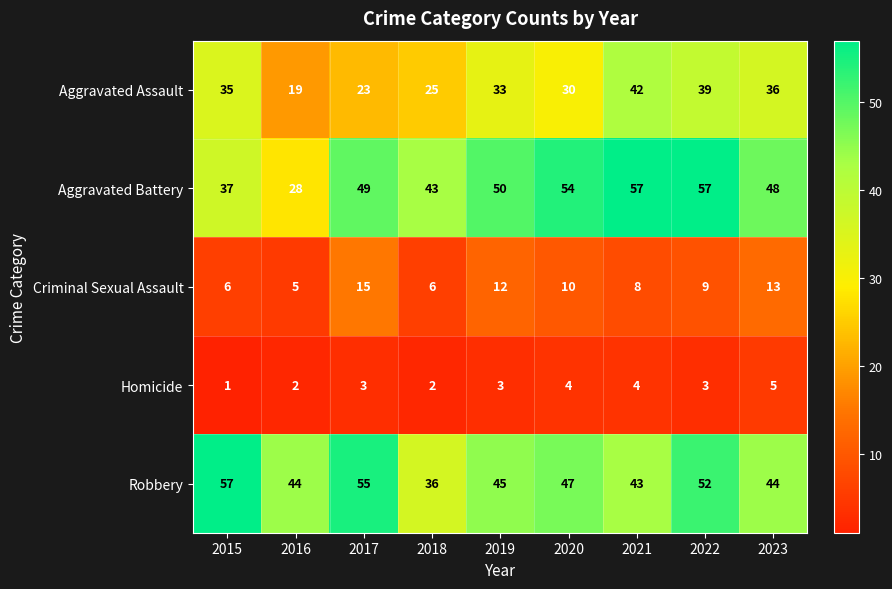

The value of Aggravated Battery at 2015 is 59. True or false?

False